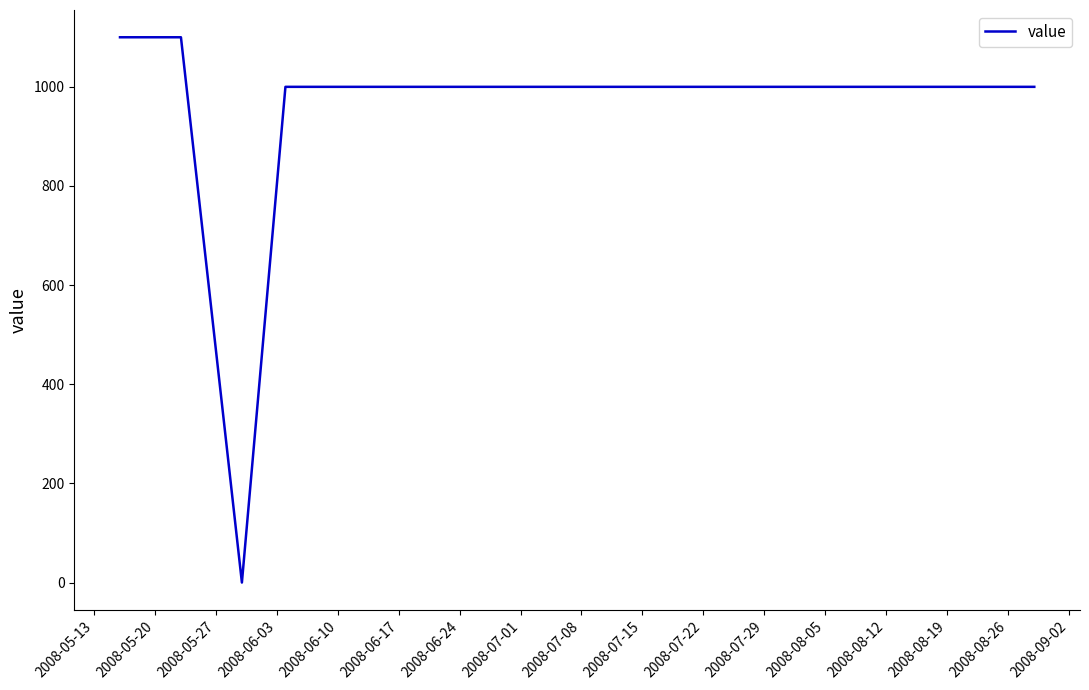

What is the greatest value displayed?

1100